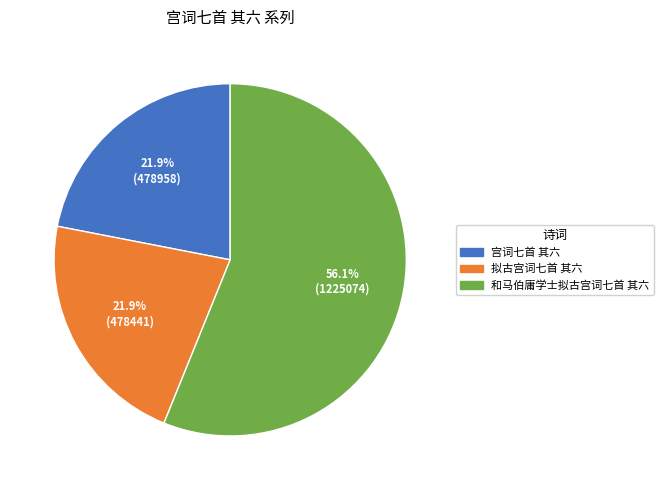

The 宫词七首 其六 slice represents 7% of the pie. True or false?

False